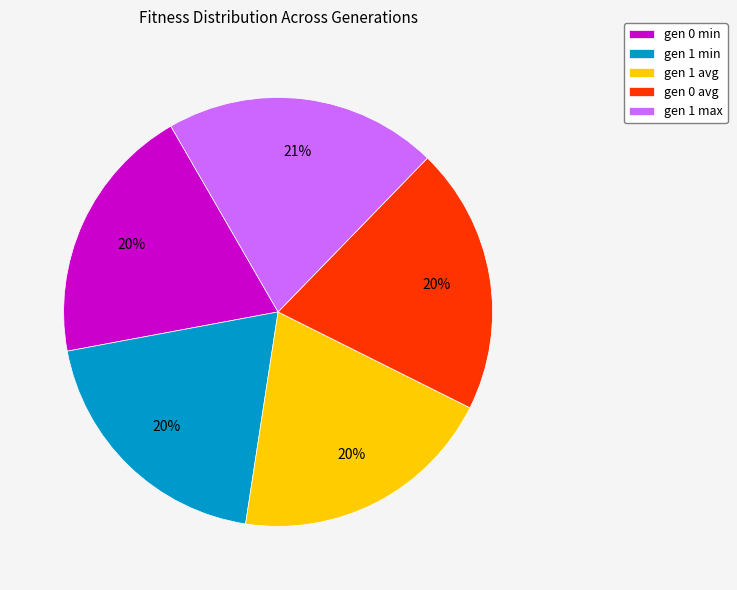

Does gen 1 avg represent more than half of the total?

No